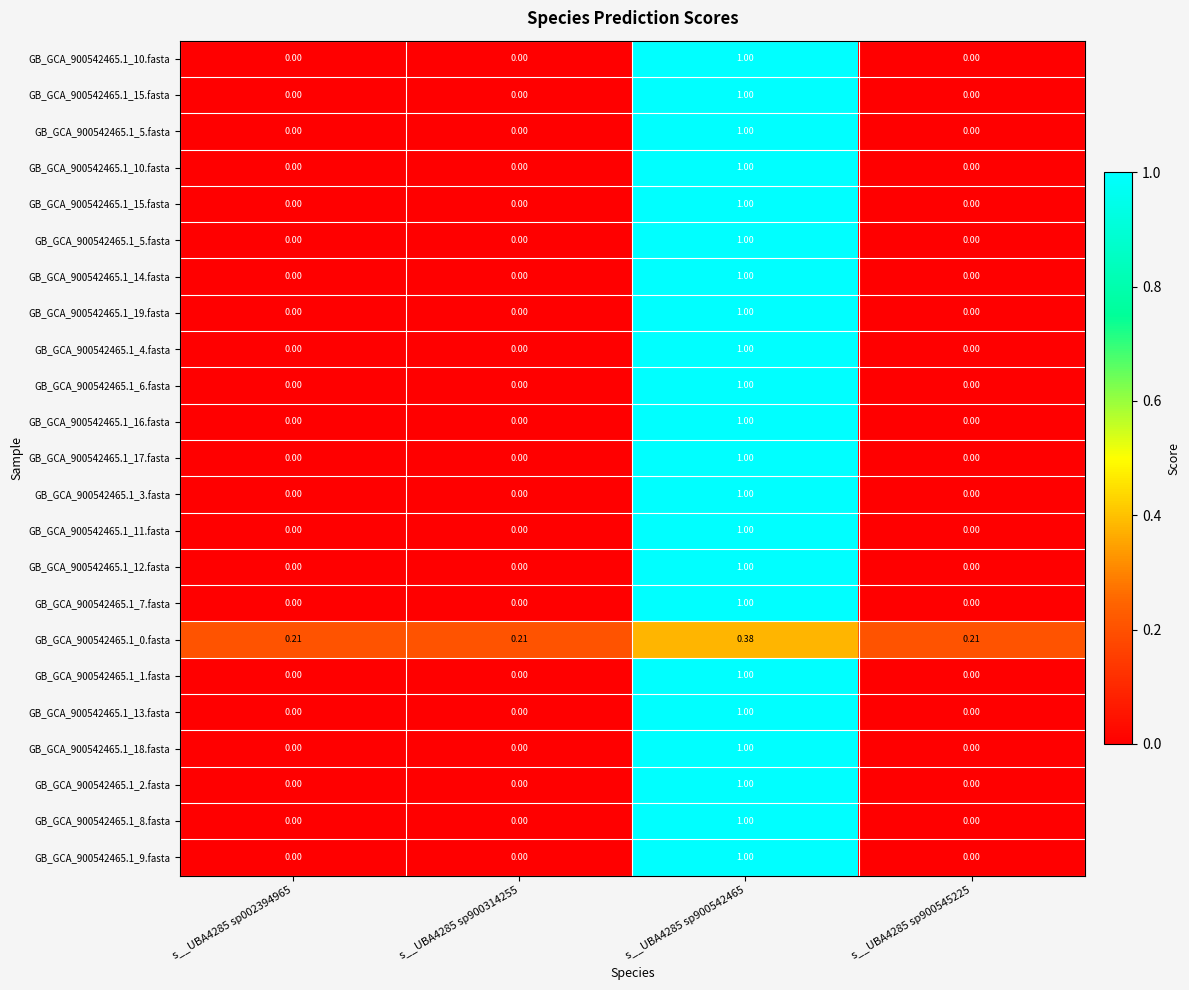

At which category is the sum across all series the highest?

s__UBA4285 sp900542465